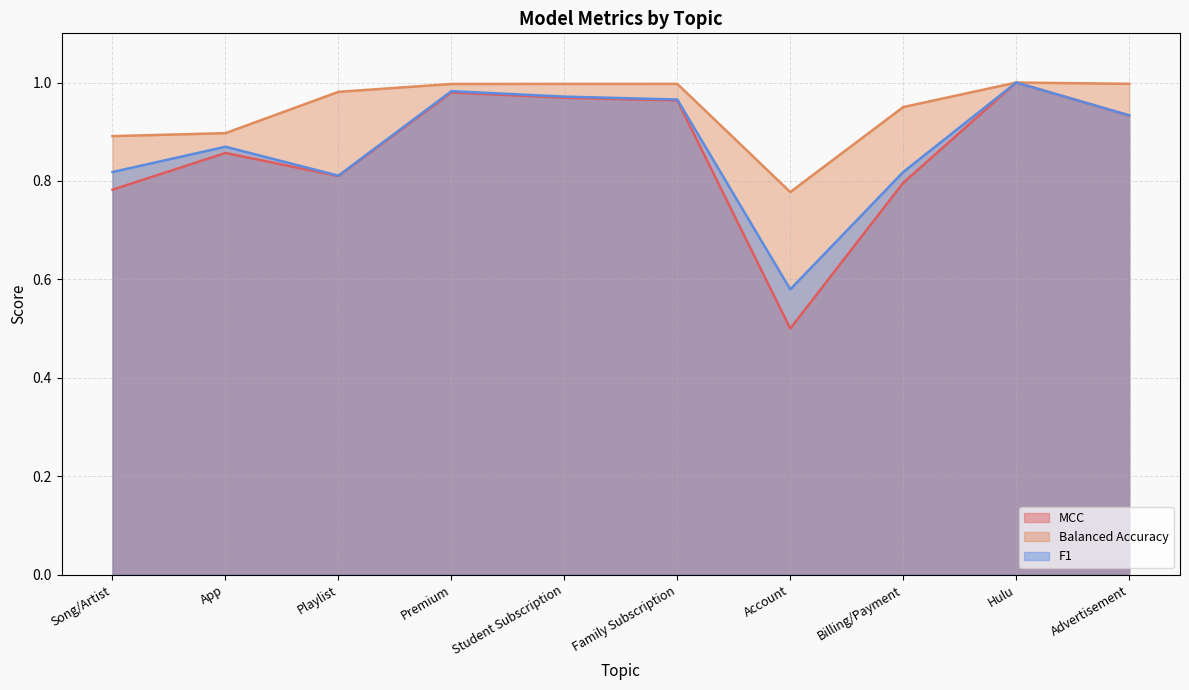

Is it true that F1 equals 1.0 at Account?

False